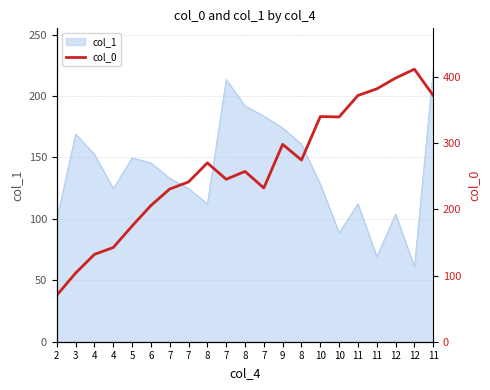

Where is the data nearest to the value 241?

7